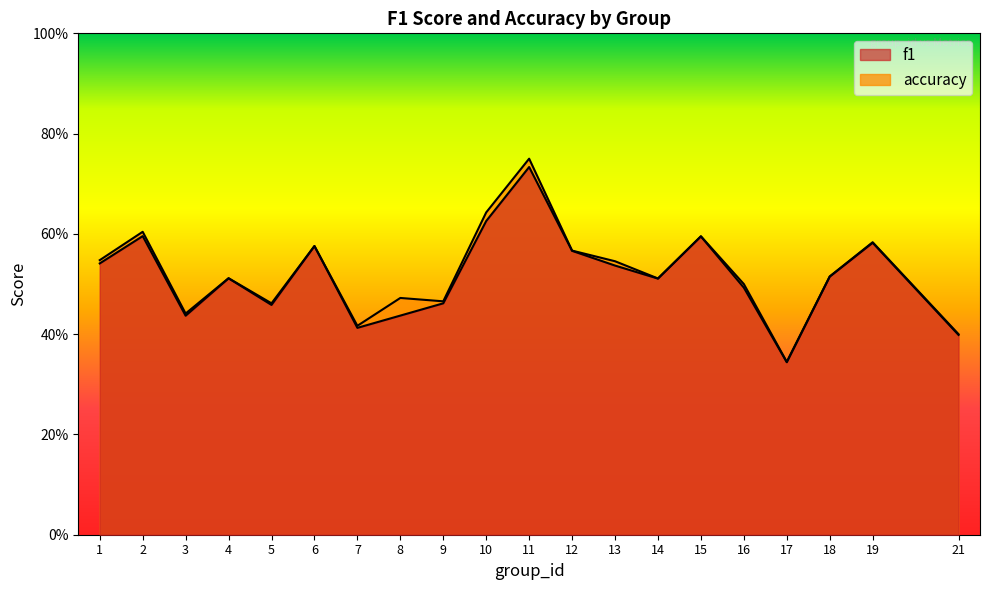

Which category has the highest value across all series?

11